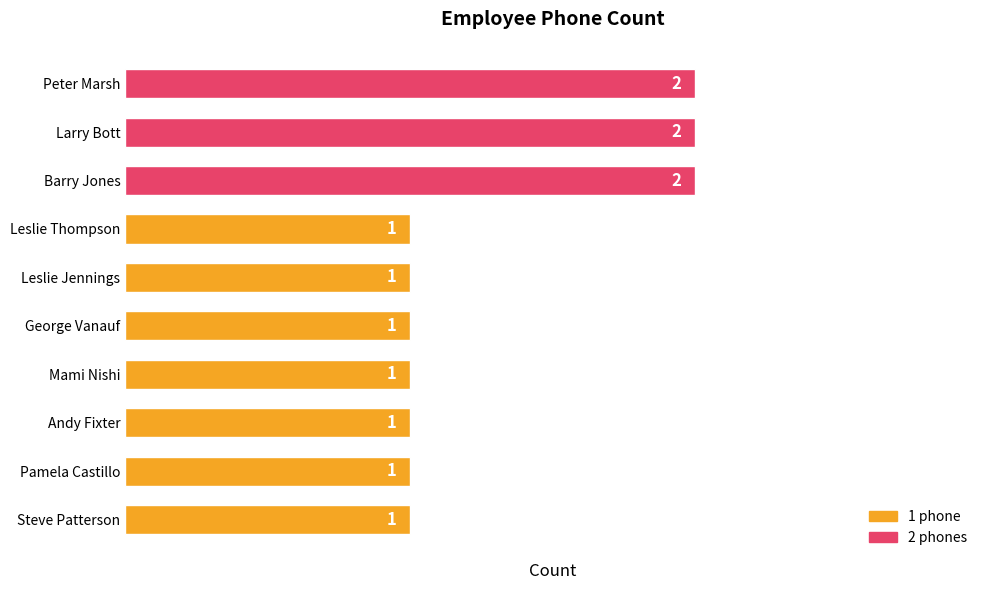

What is the greatest value displayed?

2